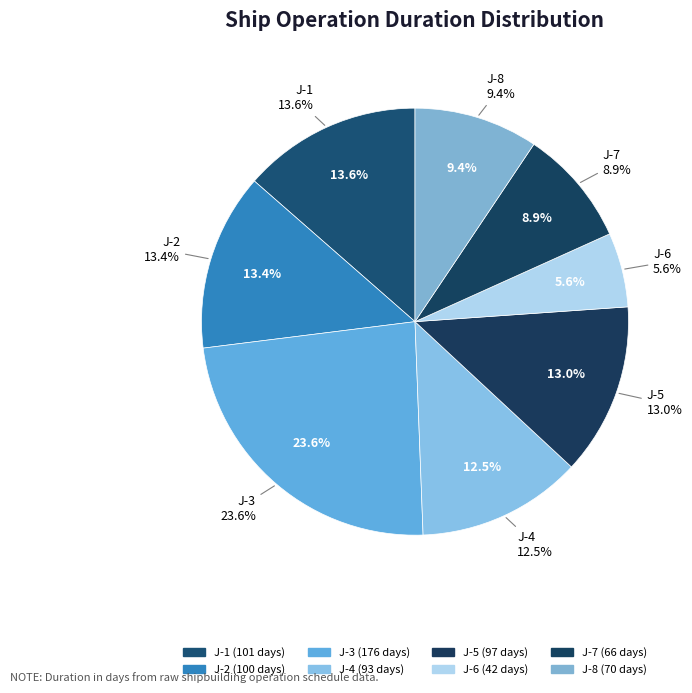

Is it true that J-2 is 1% of the pie?

False